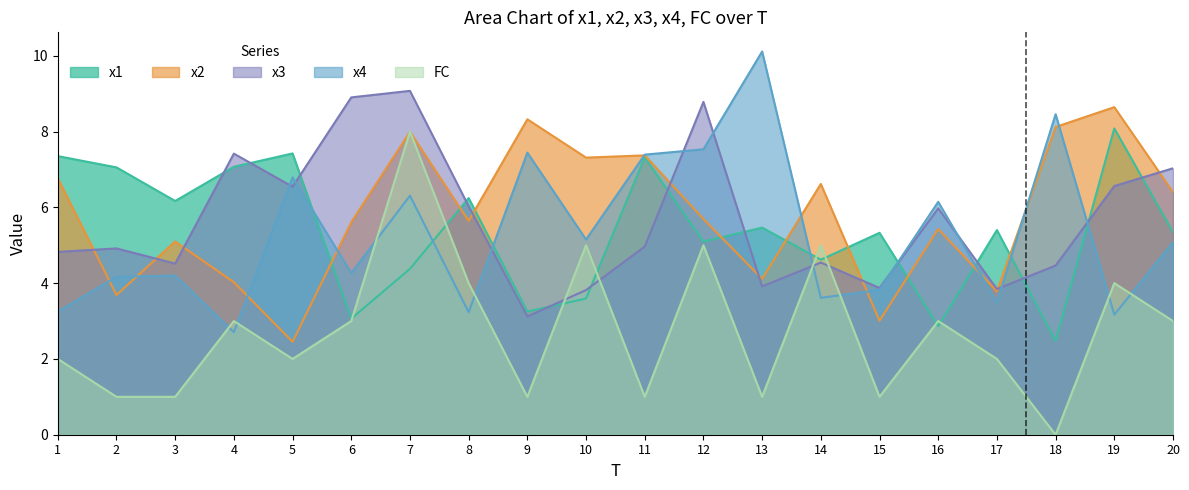

What is the difference between the x1 values at 15 and 2?

1.7